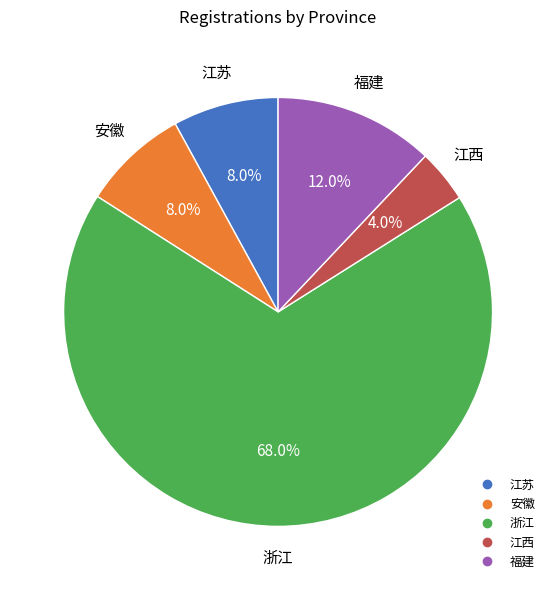

Is there a majority slice in this chart?

Yes